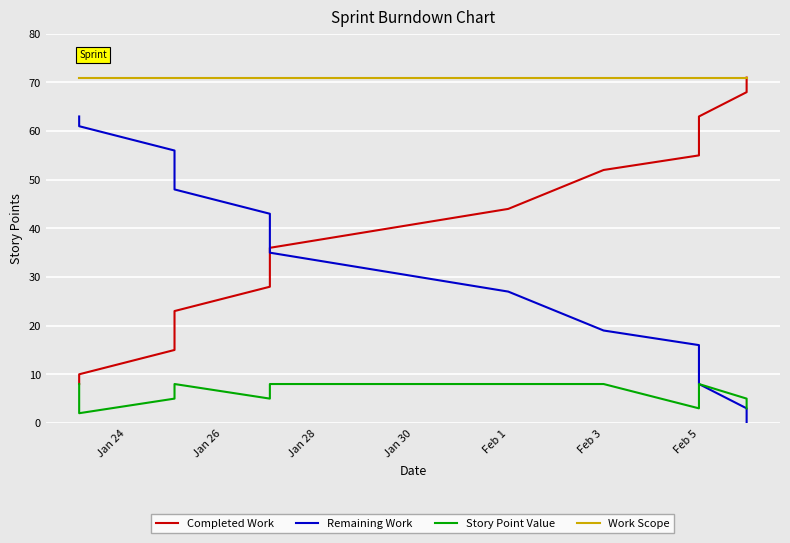

How many data points in Story Point Value are less than 8?

6